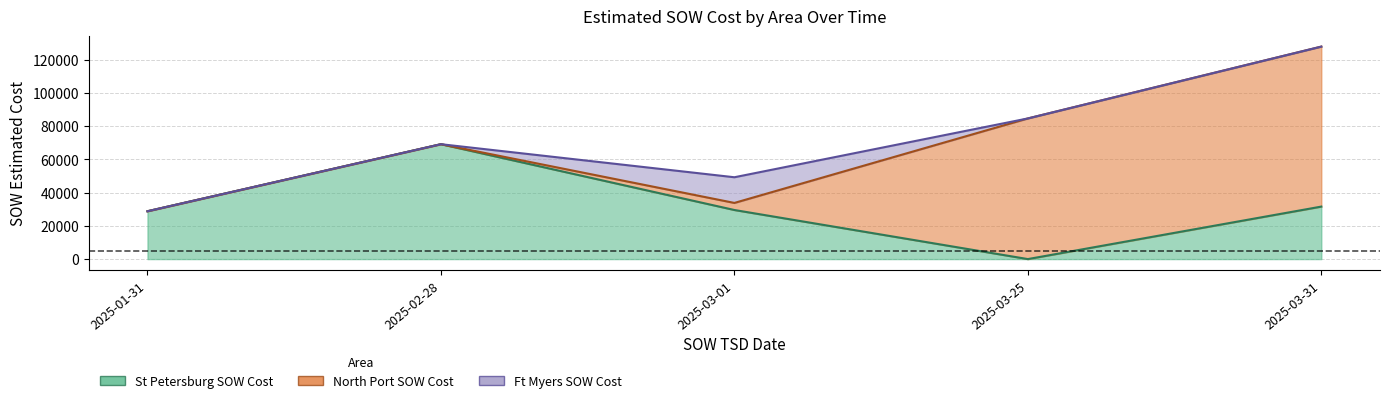

What is the sum of all North Port SOW Cost values?

185017.7